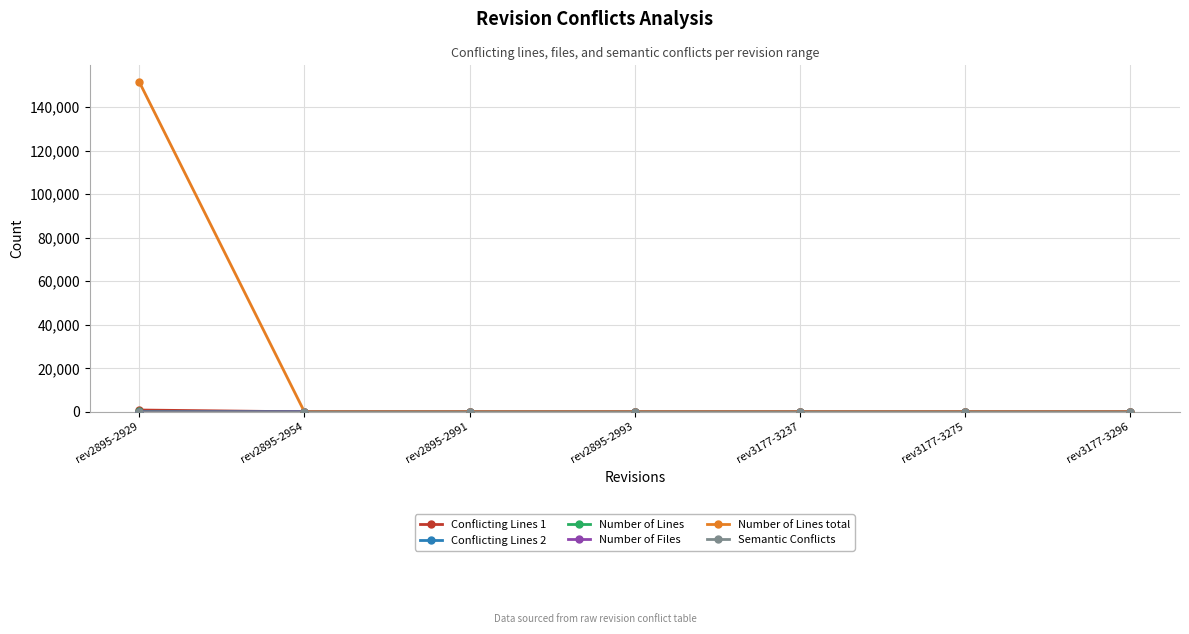

What is the label of the 7th point from the right?

rev2895-2929